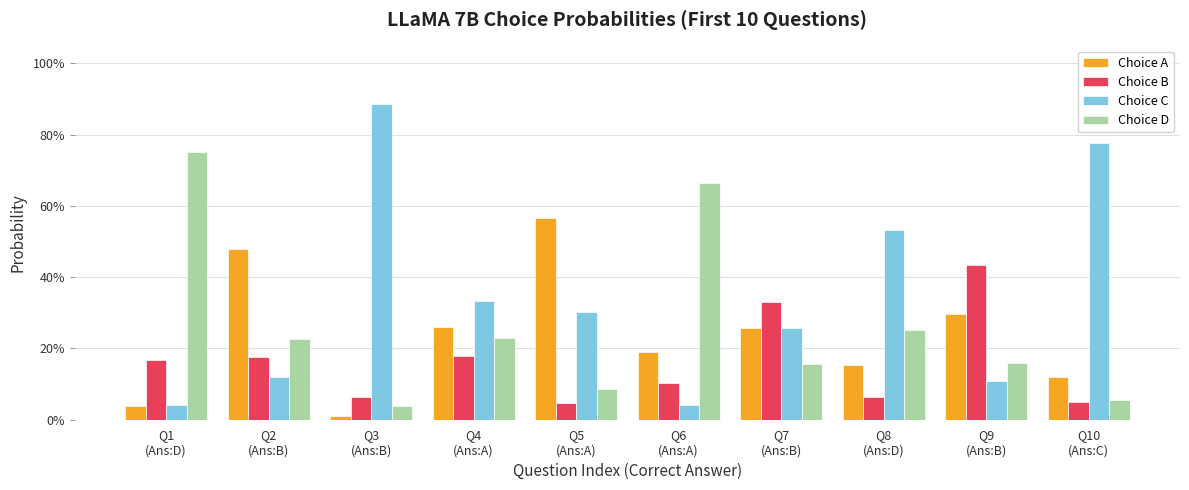

The value of Choice A at Q1
(Ans:D) is 0.0. True or false?

True